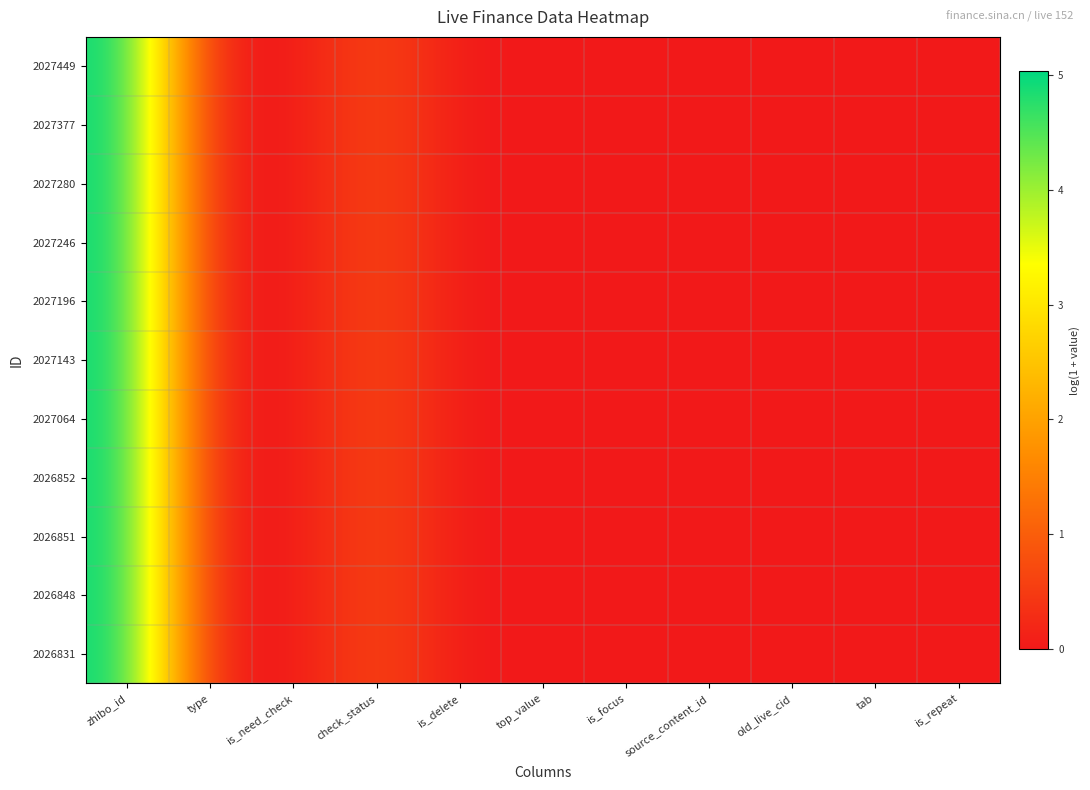

Which series changed the most between check_status and is_focus?

2027449